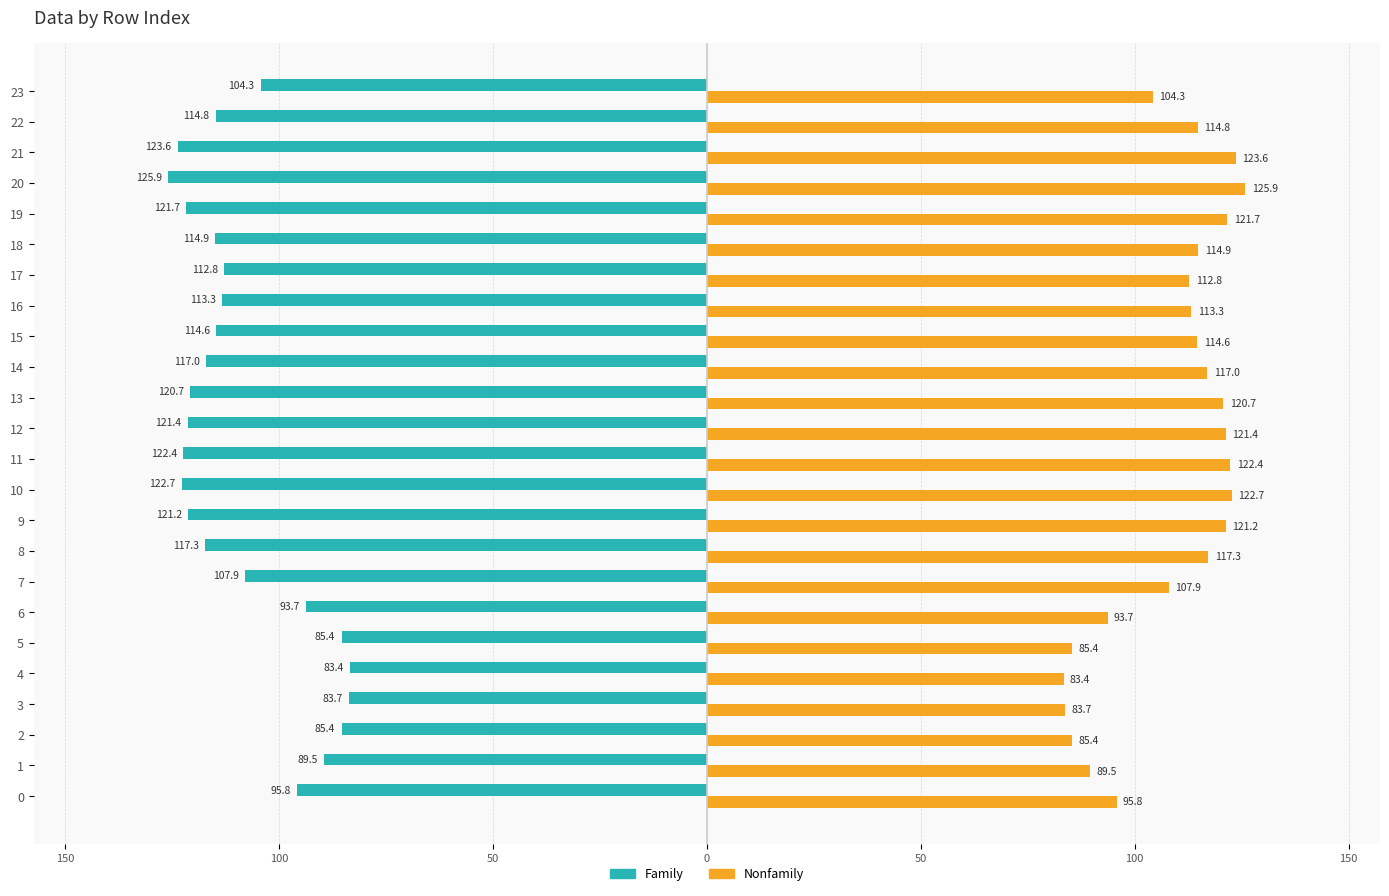

At how many categories does at least one series exceed 94?

18